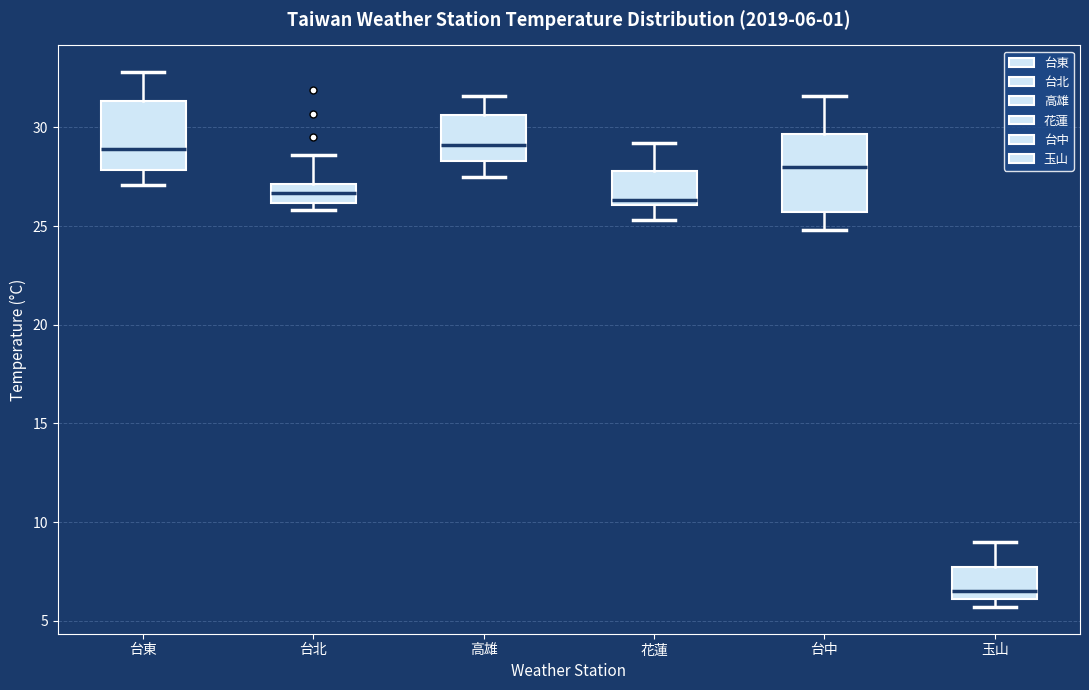

Which box's median line is the lowest?

玉山